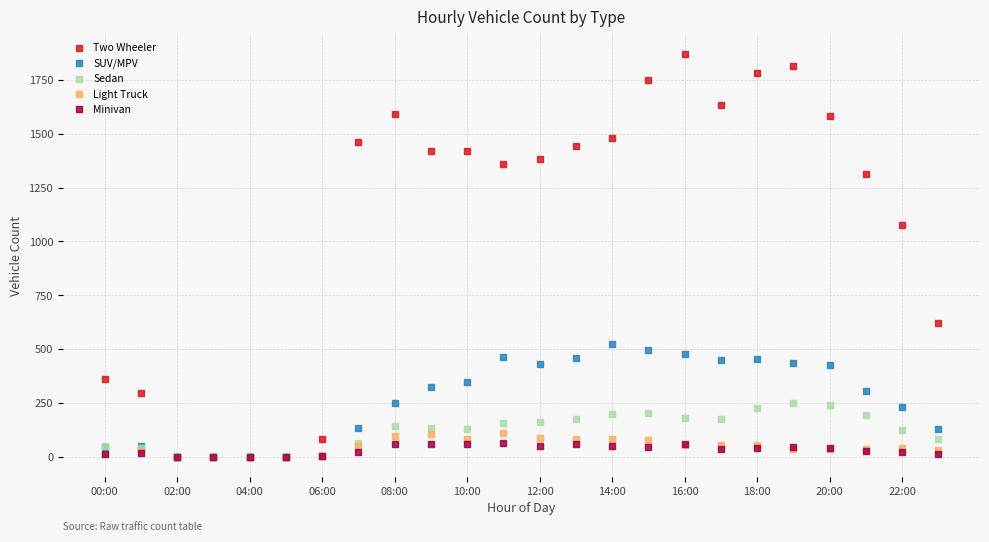

Which series has the widest spread of Y values?

Two Wheeler